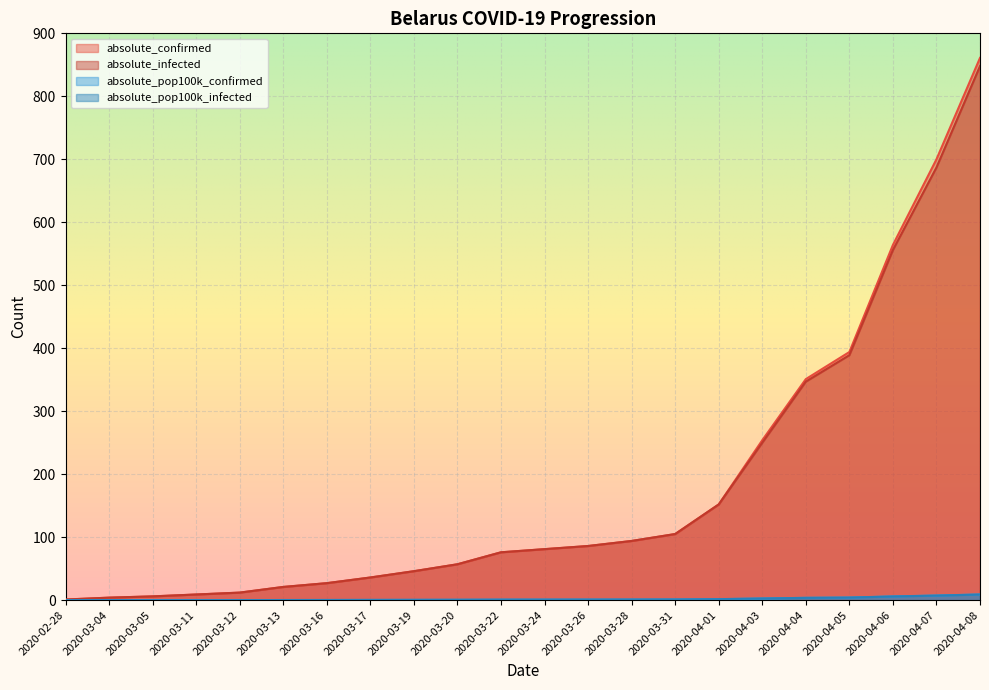

Which series has the largest total across all categories?

absolute_confirmed